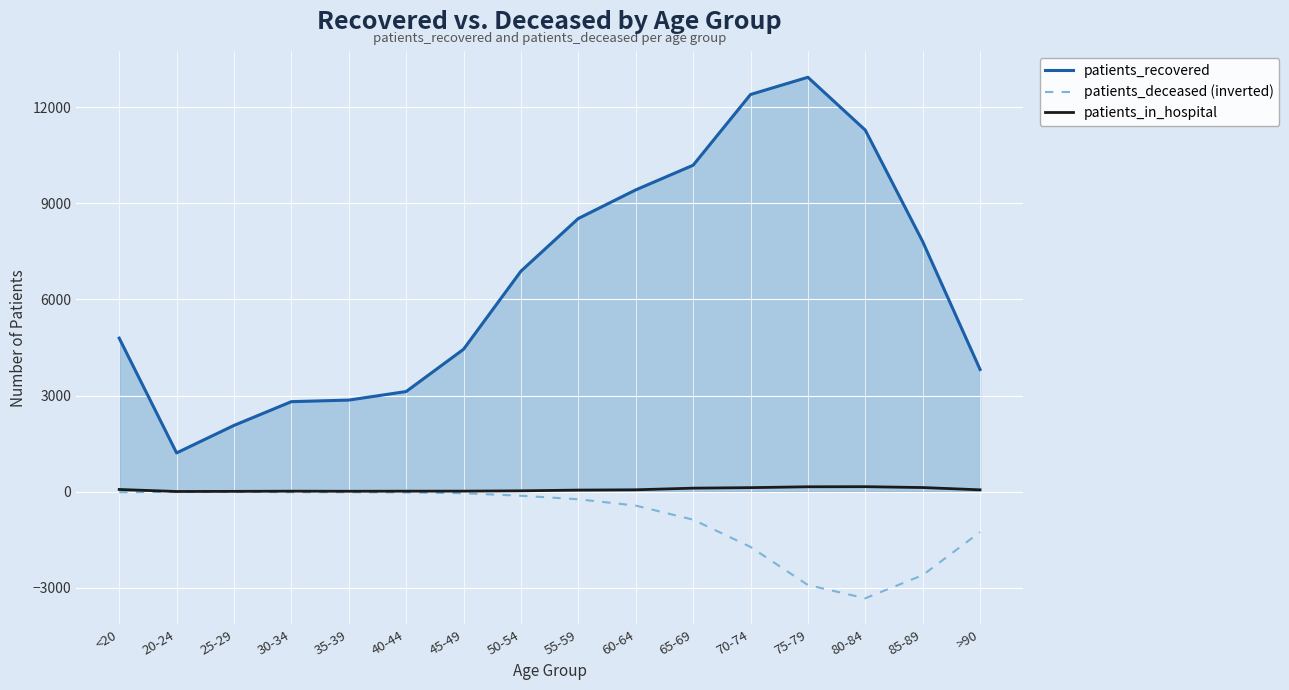

Rank the series at >90 from highest to lowest value.

patients_recovered, patients_in_hospital, patients_deceased (inverted)